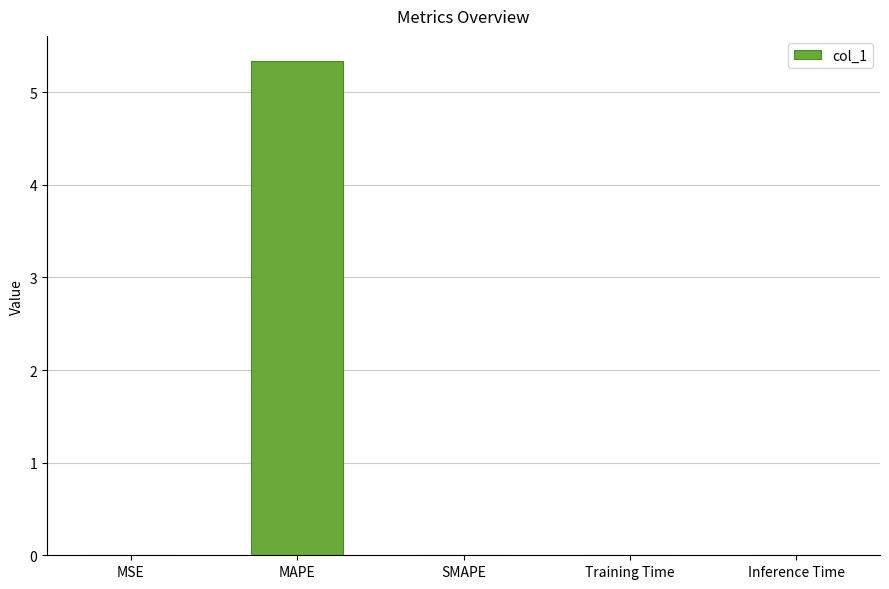

The chart shows a value of 0.0 at Inference Time. True or false?

True